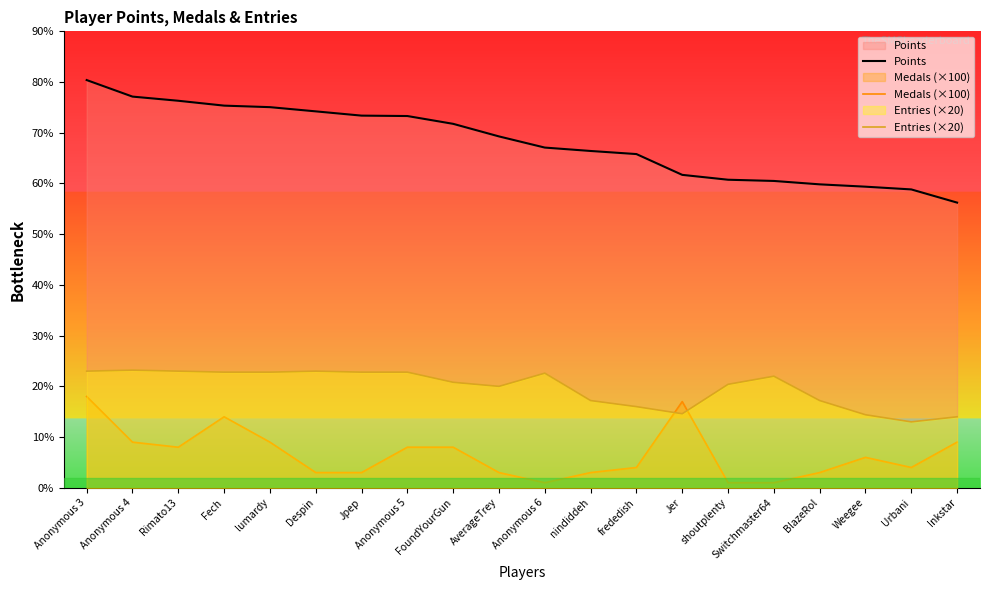

True or false: Entries (×20) has more than 1 interior local peaks.

True